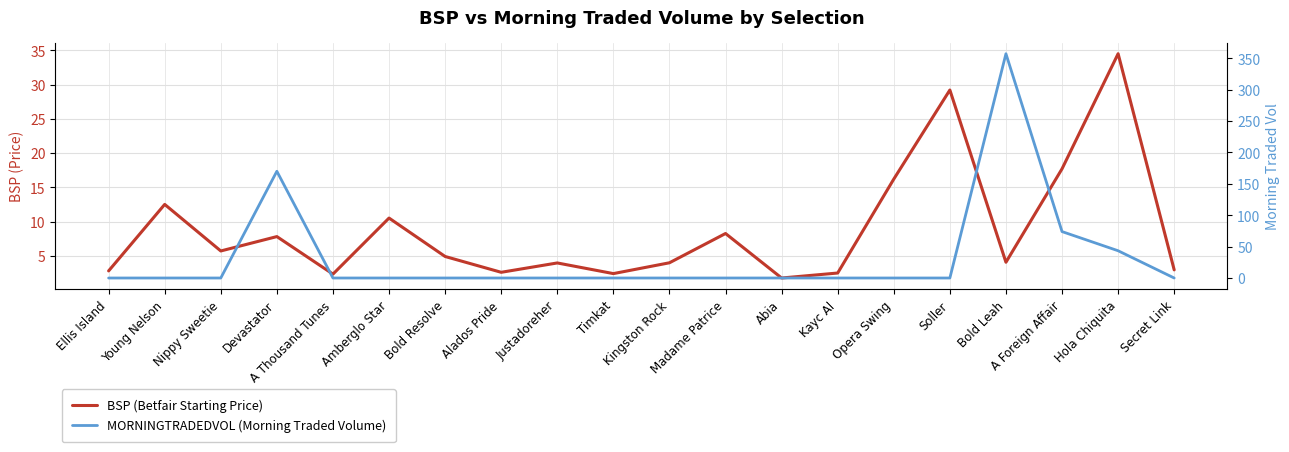

How many lines are shown in the chart?

2